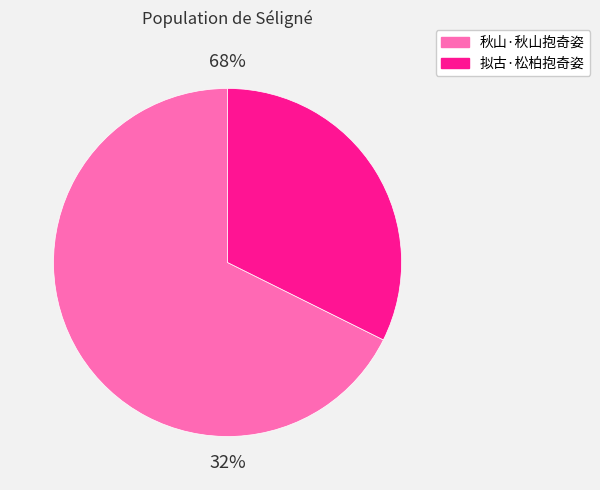

Does 拟古·松柏抱奇姿 account for over 50% of the chart?

No